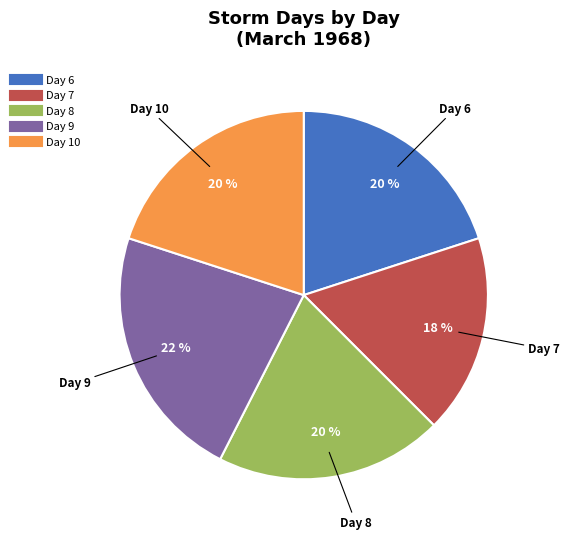

To the nearest percent, what is the average slice percentage?

20%